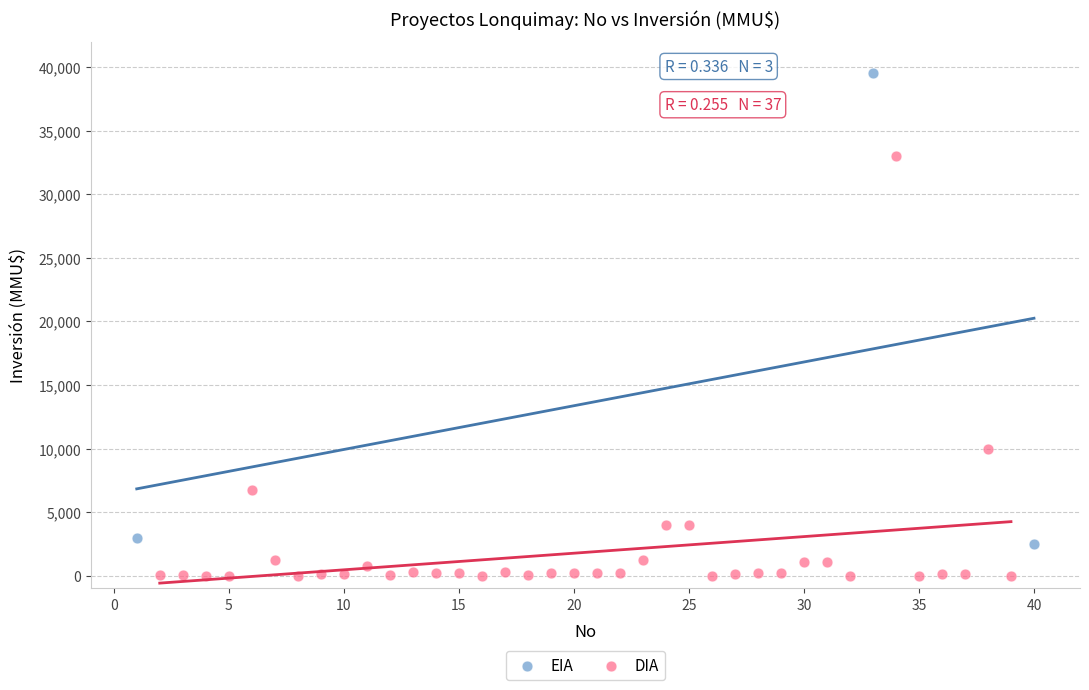

Which series has the widest spread of Y values?

EIA